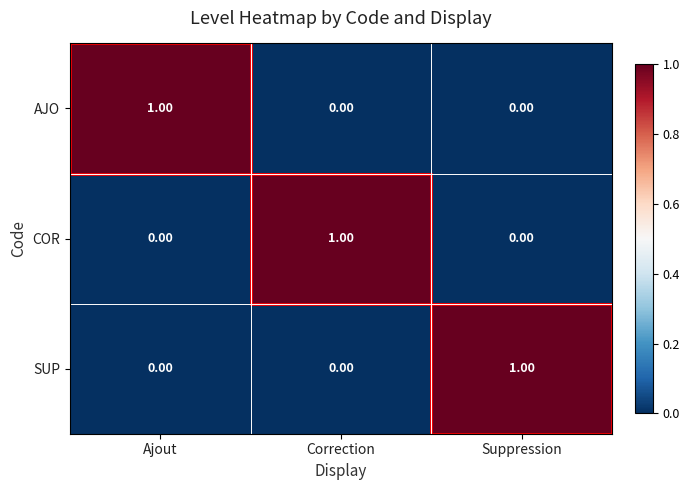

Is the value of AJO at Correction greater than the value of COR at Correction?

No